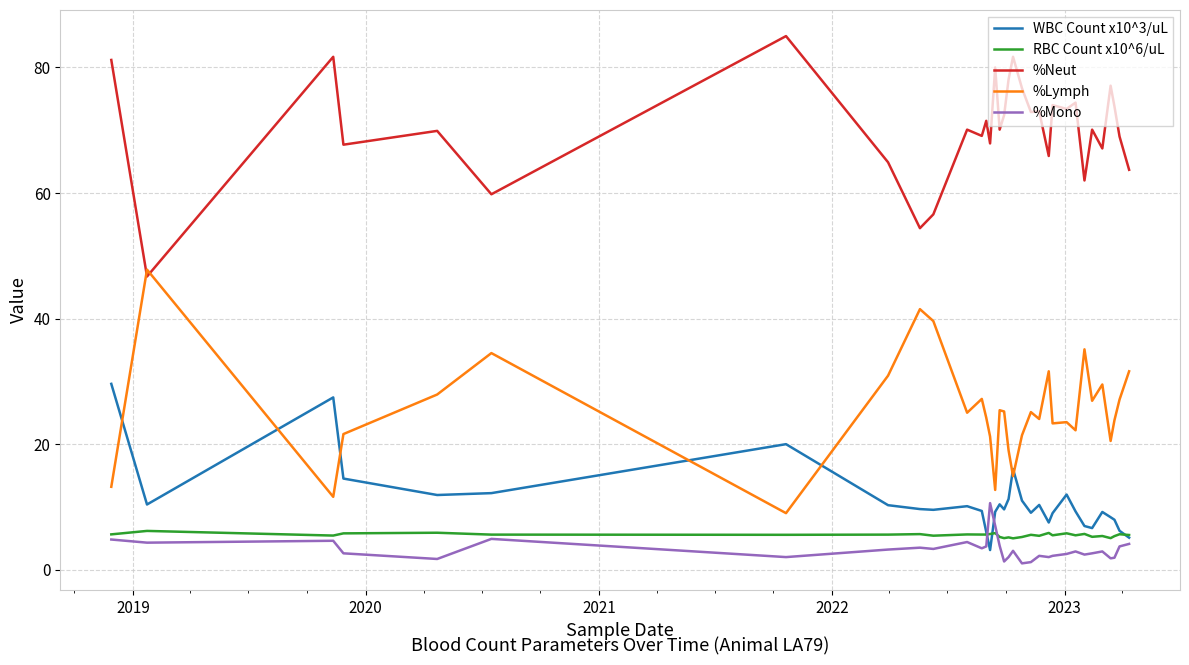

What is the maximum value for %Neut?

85.0